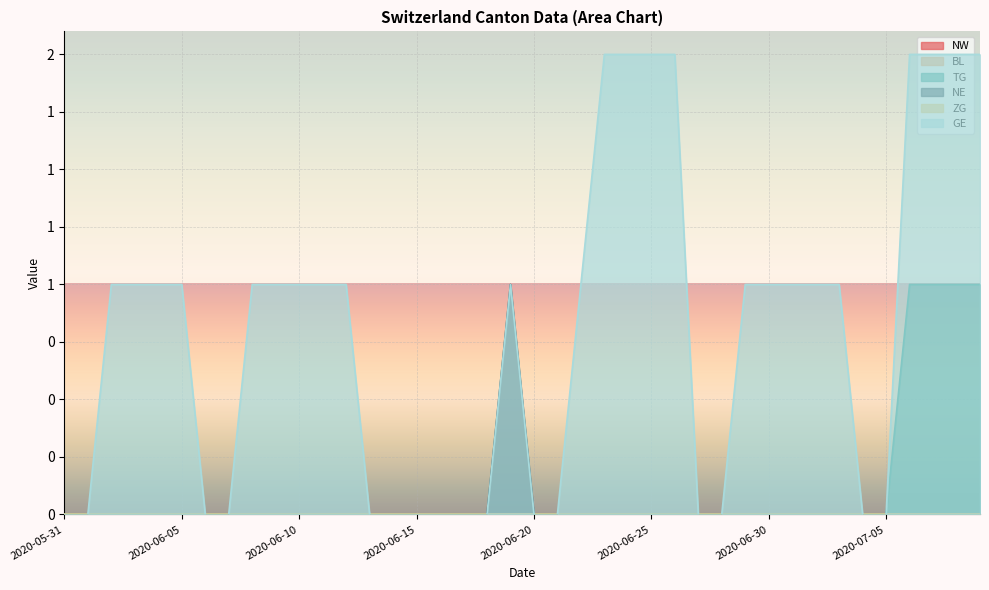

Which has a higher value, 2020-06-13 or 2020-07-05?

2020-06-13